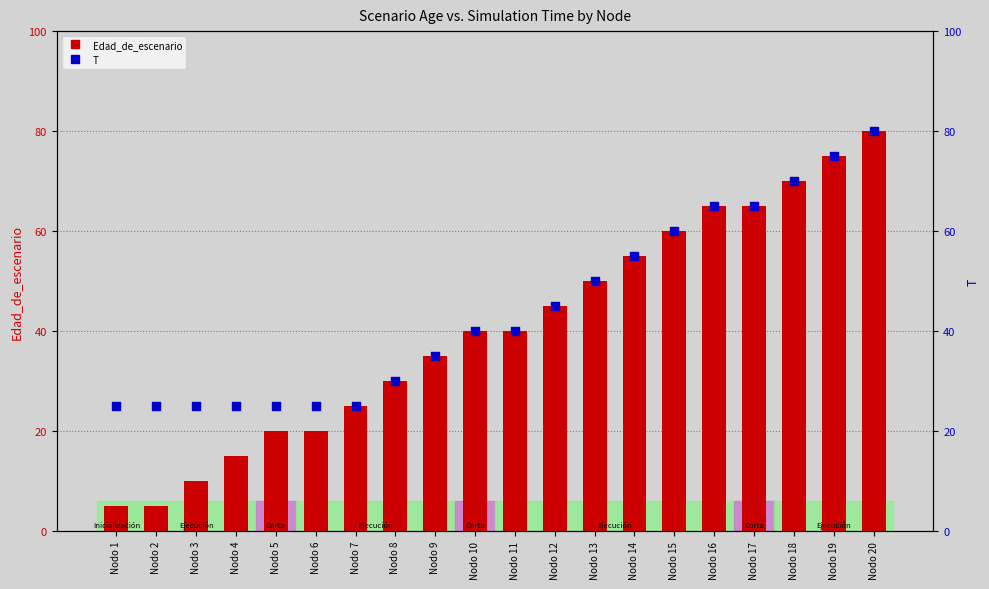

Which series contains the highest Y value?

Edad_de_escenario